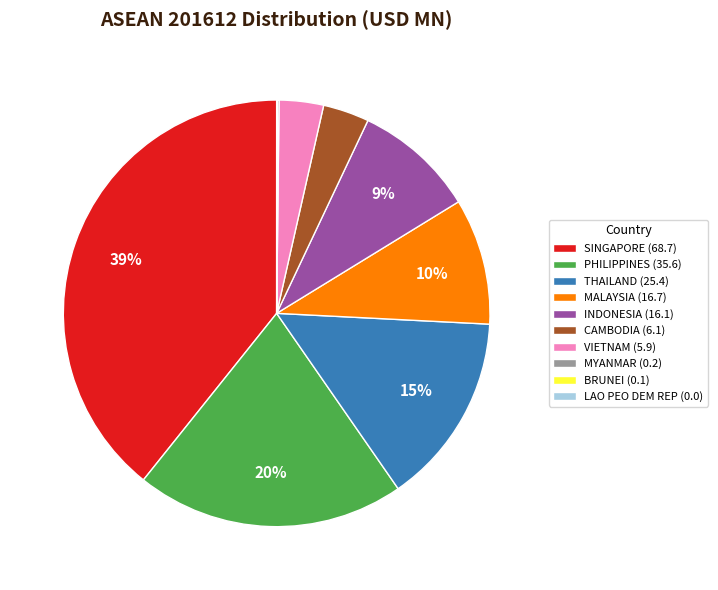

To the nearest percent, what is the difference between the largest and smallest slice percentages?

39%